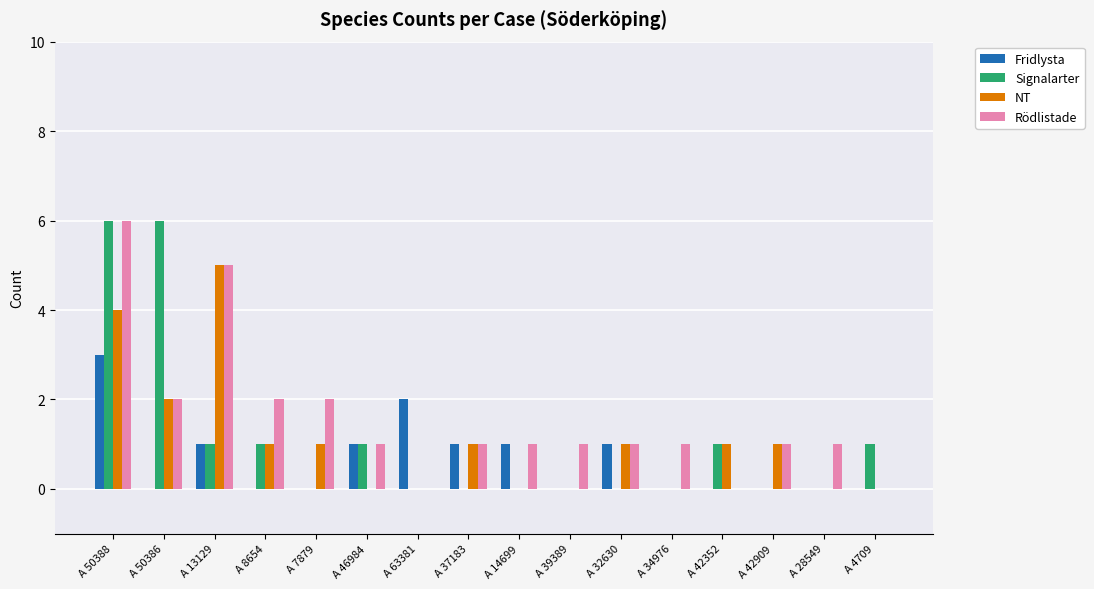

How many data points does each series have?

16